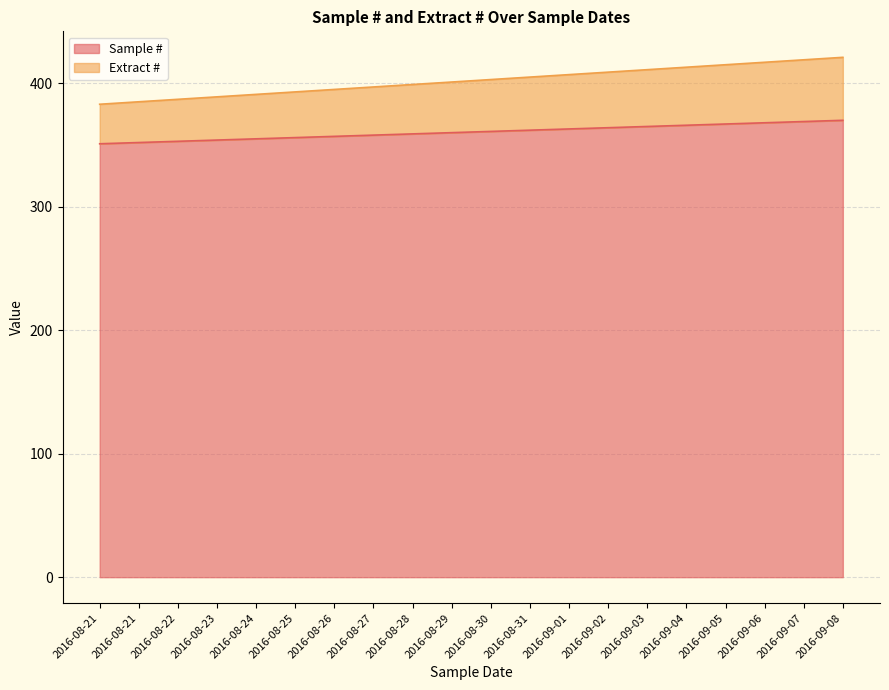

Between 2016-08-27 and 2016-09-01, which series saw the biggest shift?

Extract #